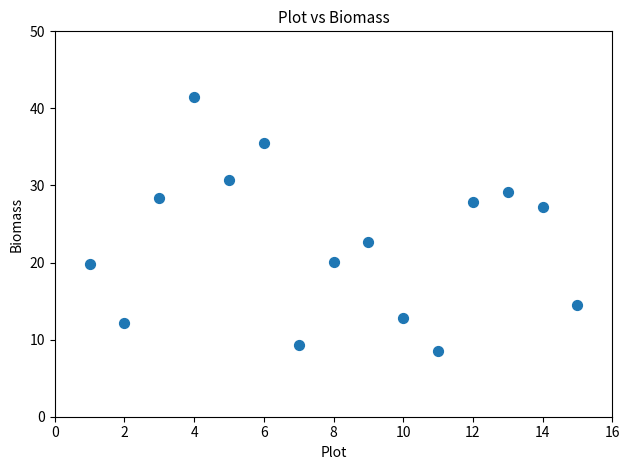

What is the range of X values (max minus min)?

14.0